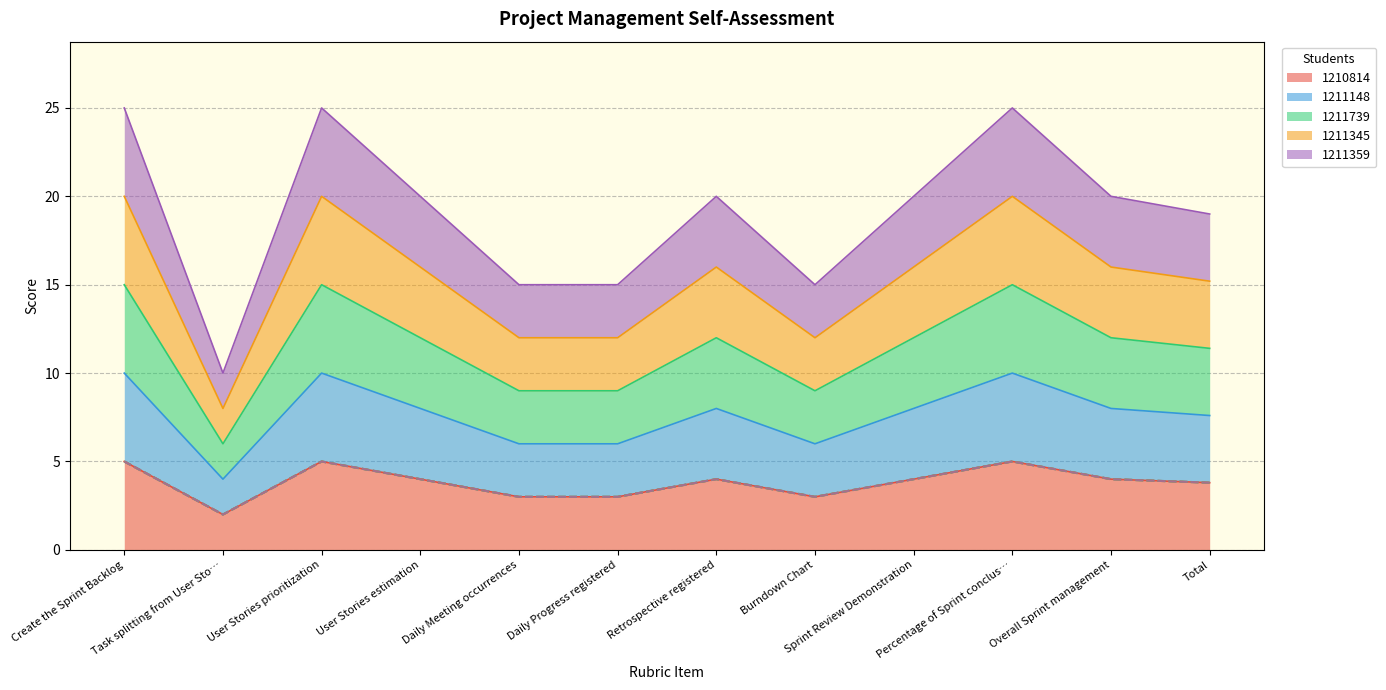

Read the 1210814 value at Daily Progress registered.

3.0